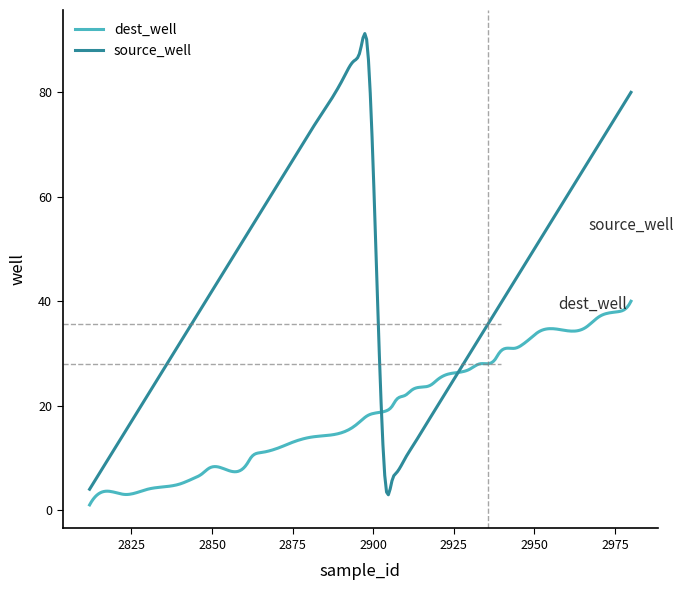

Which series has the largest total across all categories?

source_well